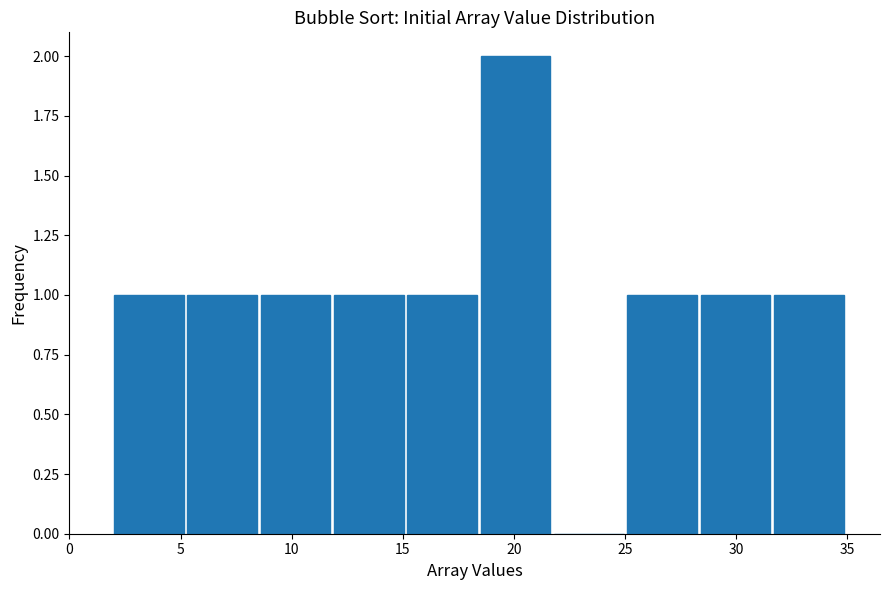

Over which range of the x-axis is the bar tallest?

18.5 to 21.8